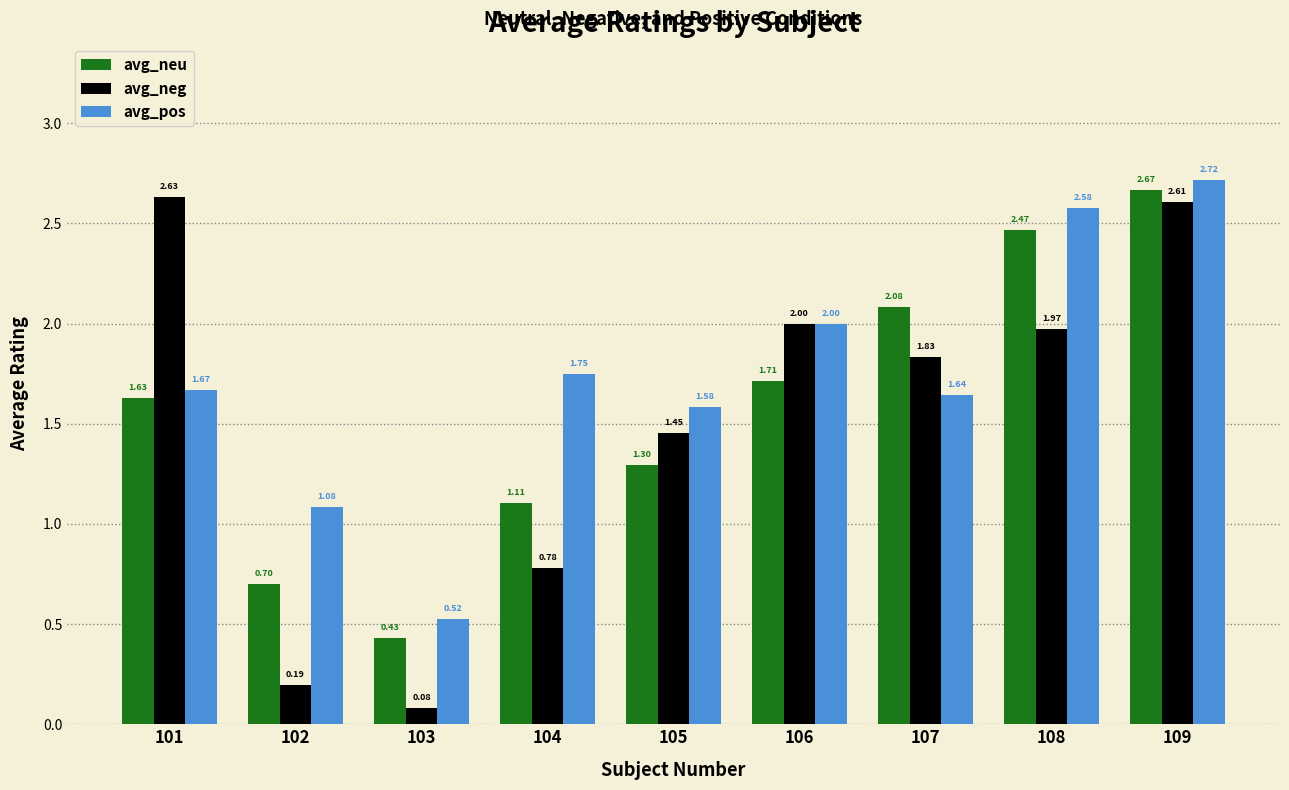

What is the sum of the avg_neg values at 105 and 109?

4.1